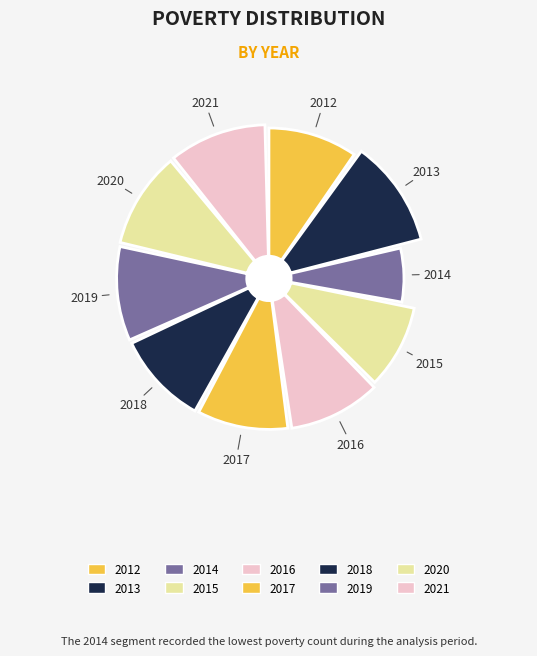

Which category has the biggest portion of the pie?

2013